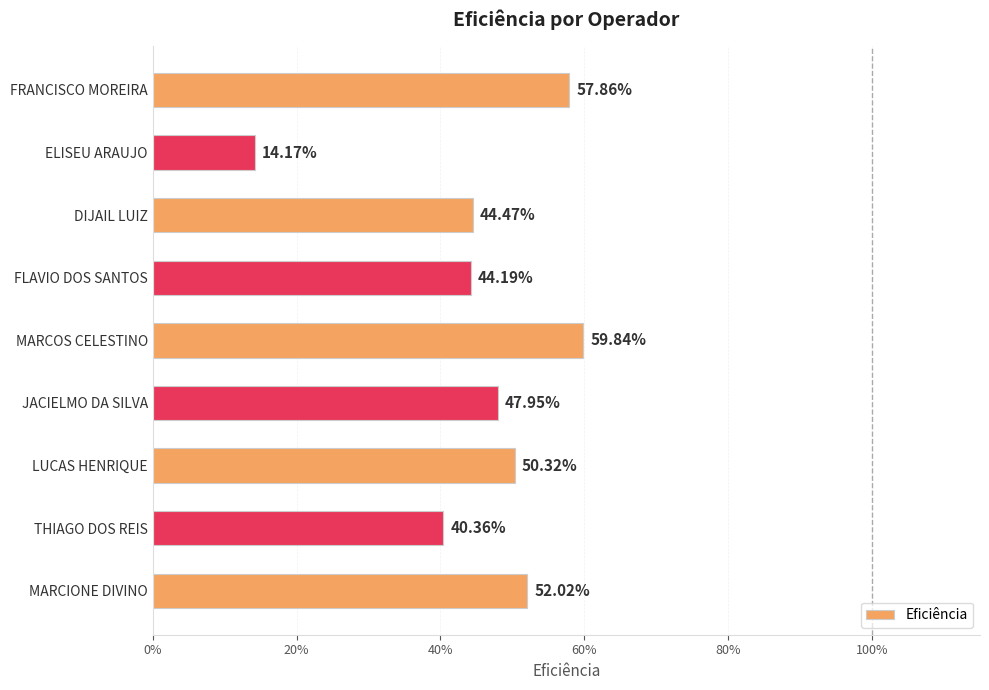

What is the greatest value displayed?

0.6